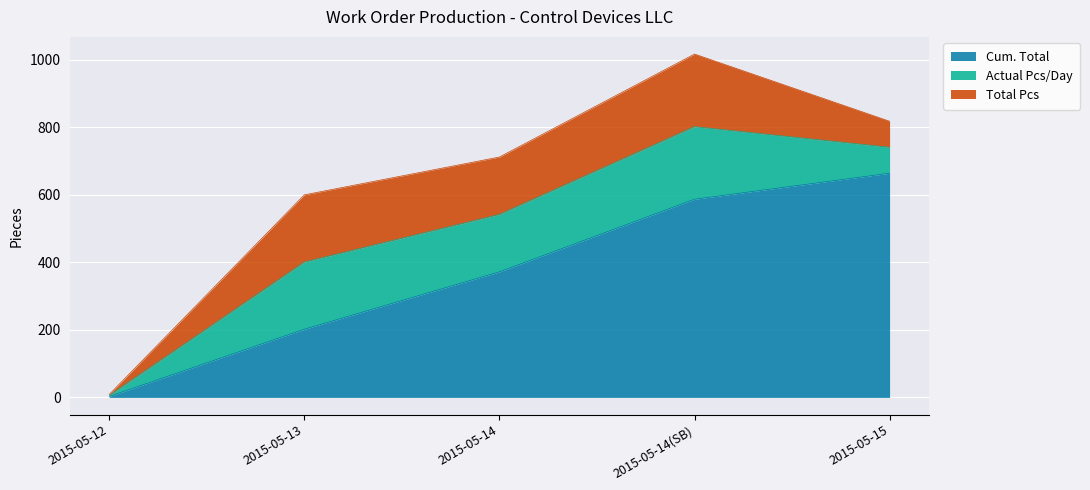

Does the chart display data point markers on the line(s)?

No